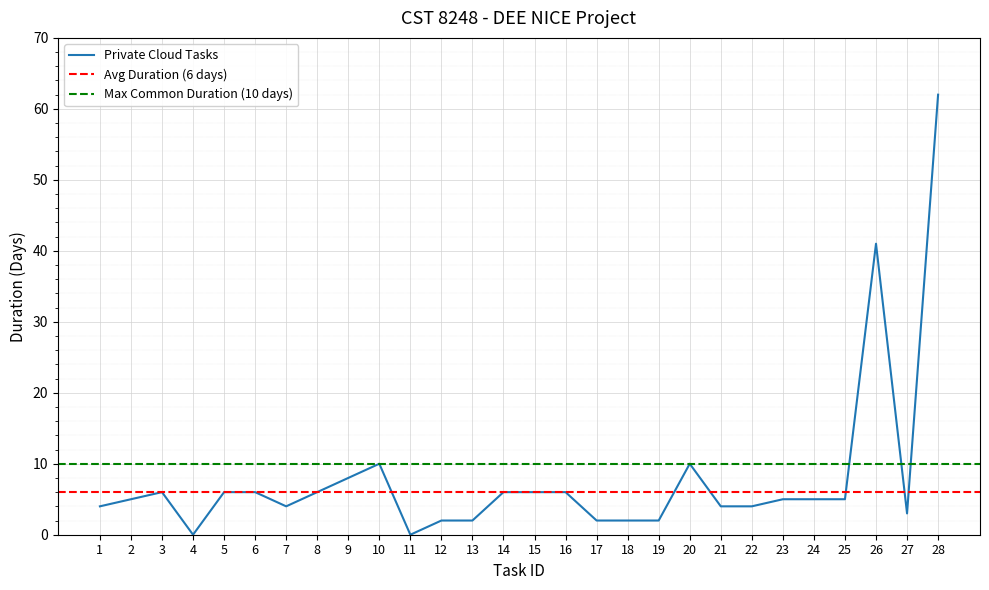

The value at 8 is 6. True or false?

True